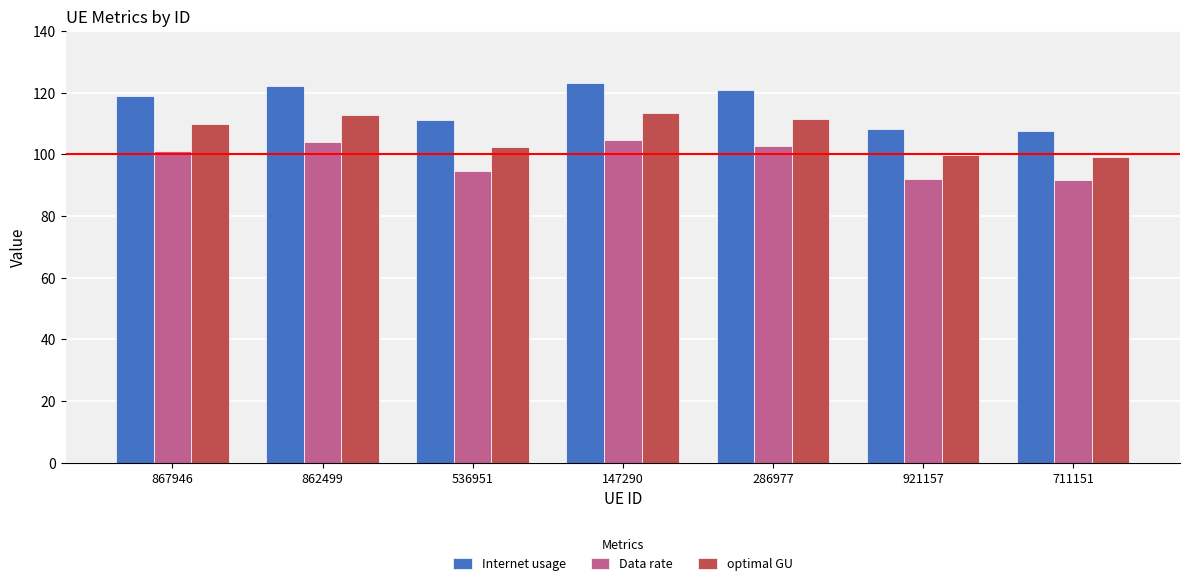

List the series in order of their overall mean, lowest first.

Data rate, optimal GU, Internet usage